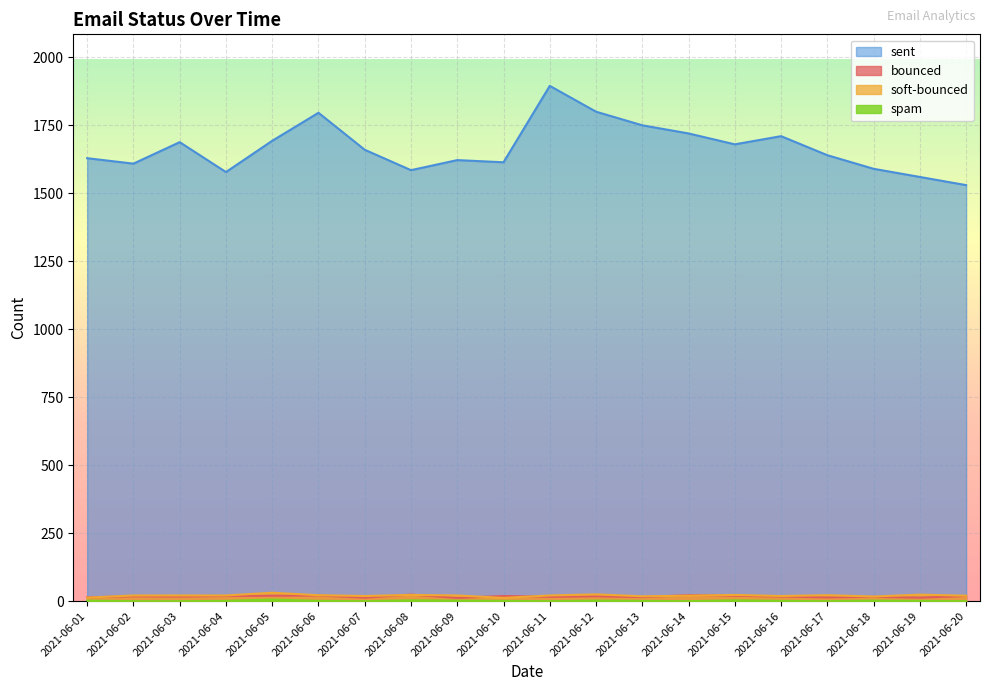

Which series changed the most between 2021-06-02 and 2021-06-14?

sent